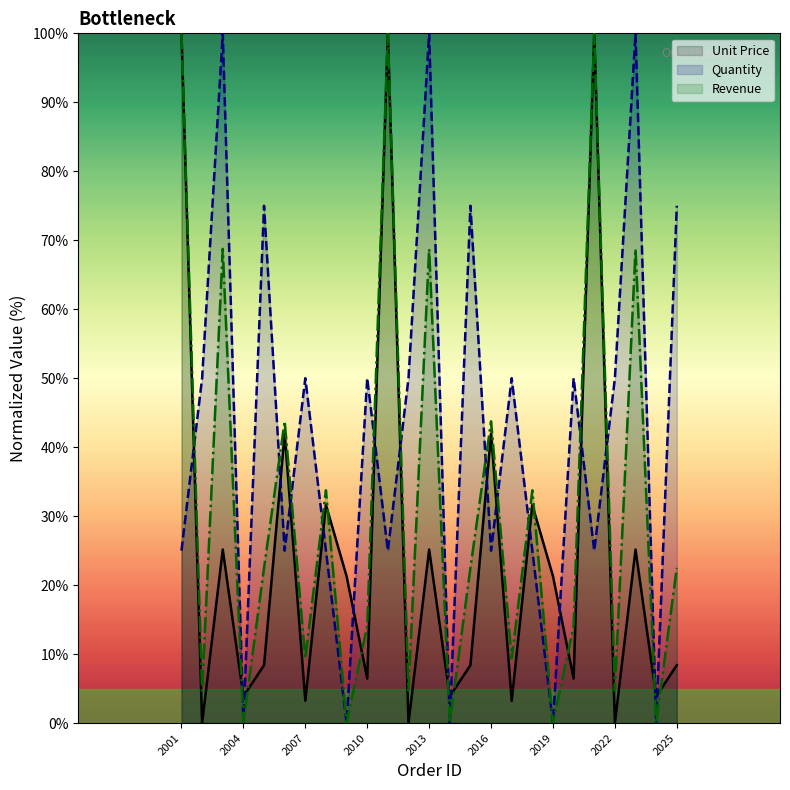

In Unit Price, how many points are lower than both neighbors (excluding endpoints)?

10